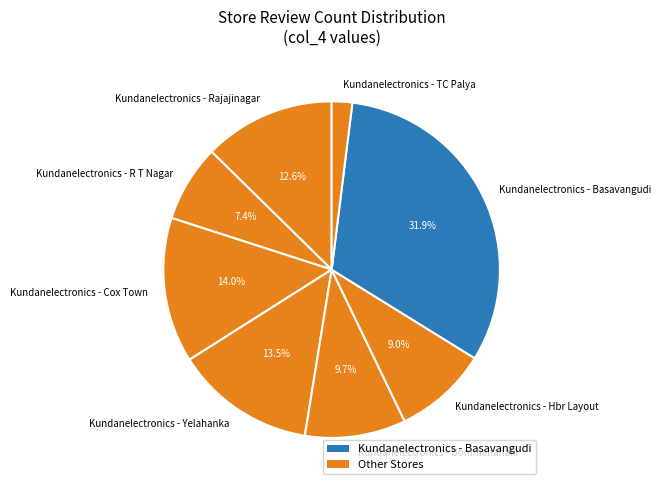

To the nearest percent, what percentage of the pie is Kundanelectronics - Rajajinagar?

13%